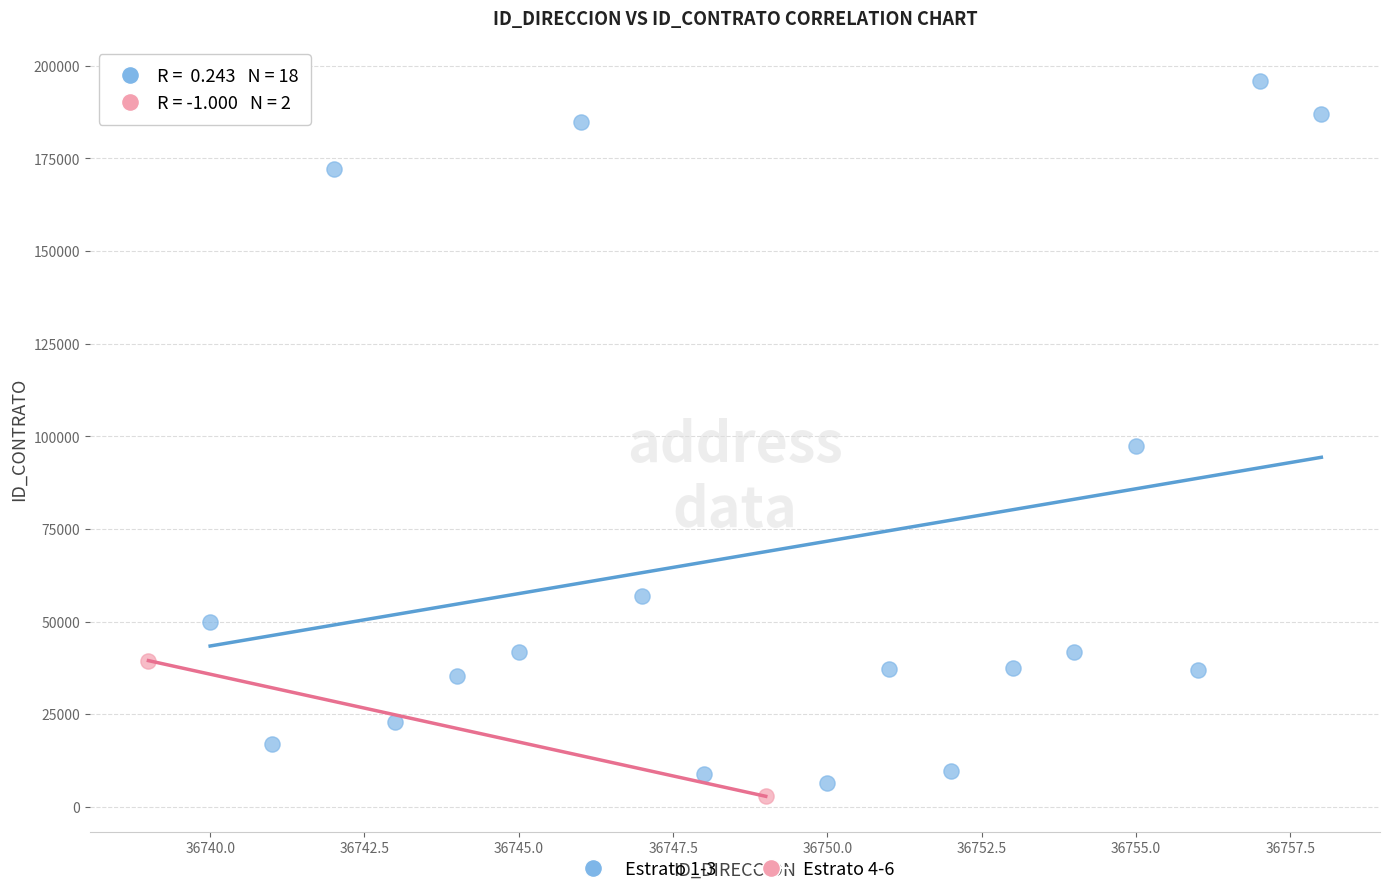

Which series has the widest spread of Y values?

Estrato 1-3